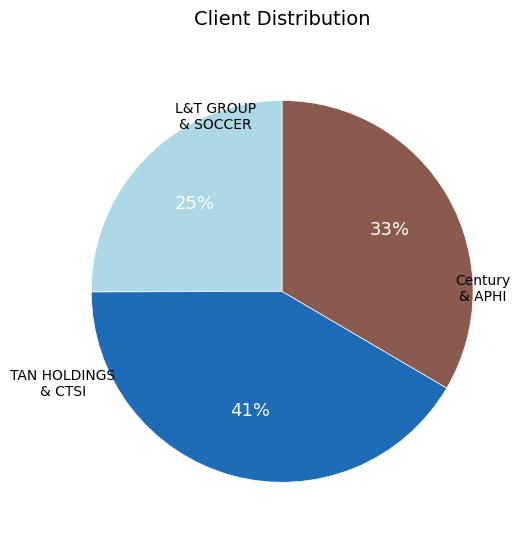

To the nearest percent, what is the average slice percentage?

33%